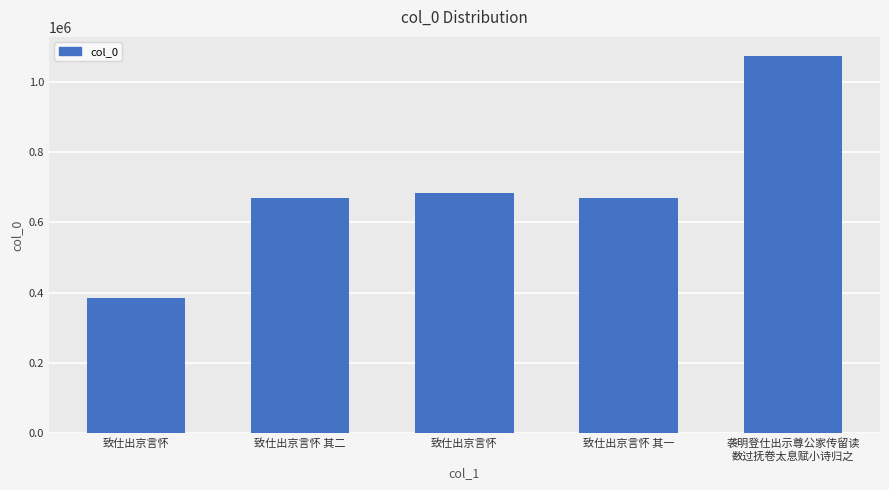

How many distinct data groups are displayed?

1